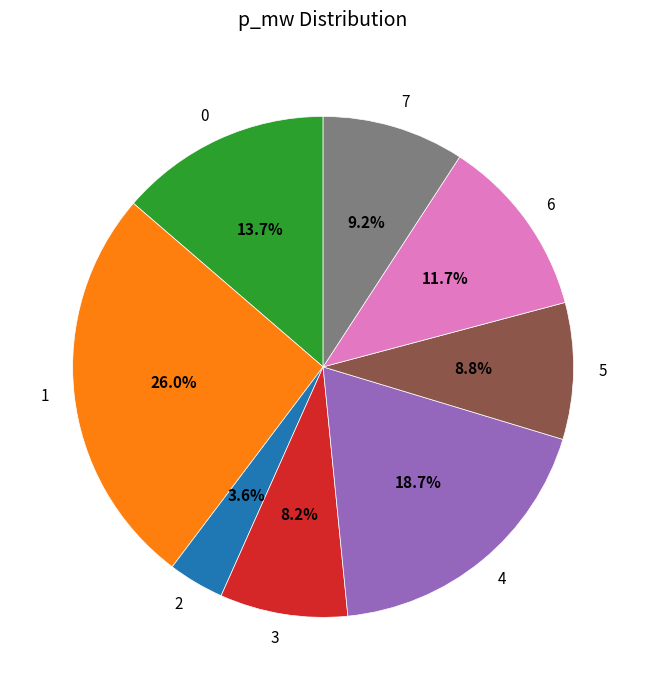

Combined, what portion of the pie is 1 and 6?

37.7%